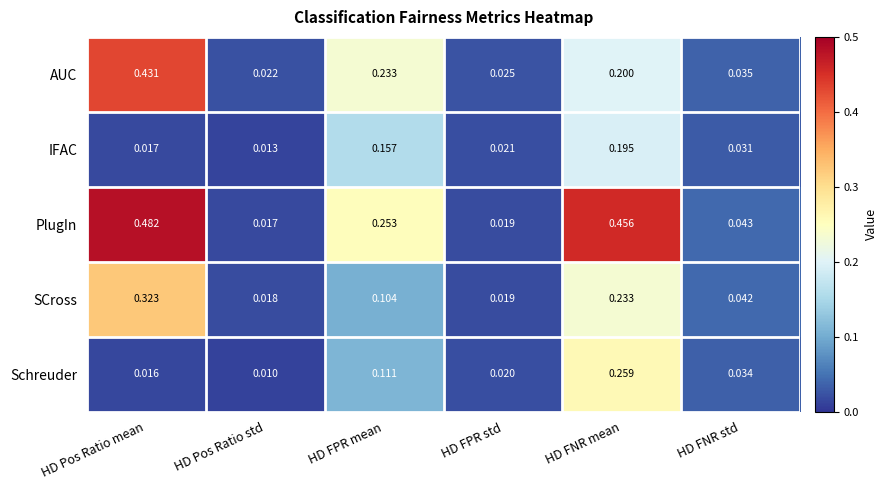

Which series has the largest total across all categories?

PlugIn